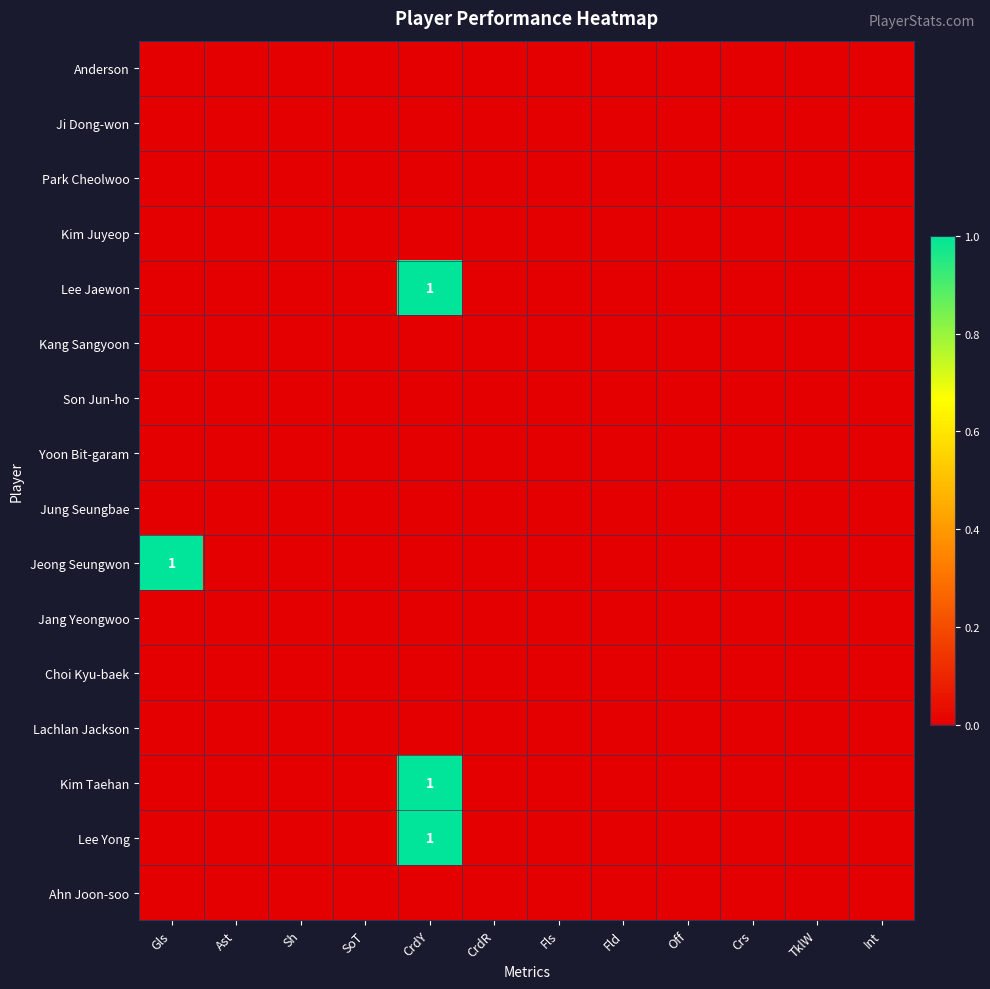

Is it true that Yoon Bit-garam equals 0 at Fld?

True